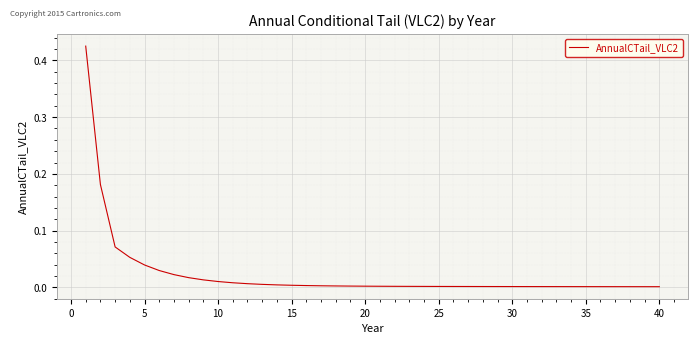

Which label corresponds to the smallest value in the chart?

40